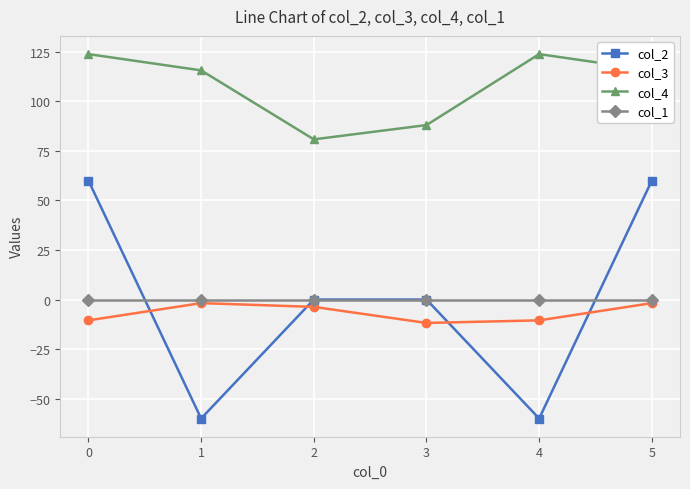

What is the spread (max minus min) of values at 0?

134.3